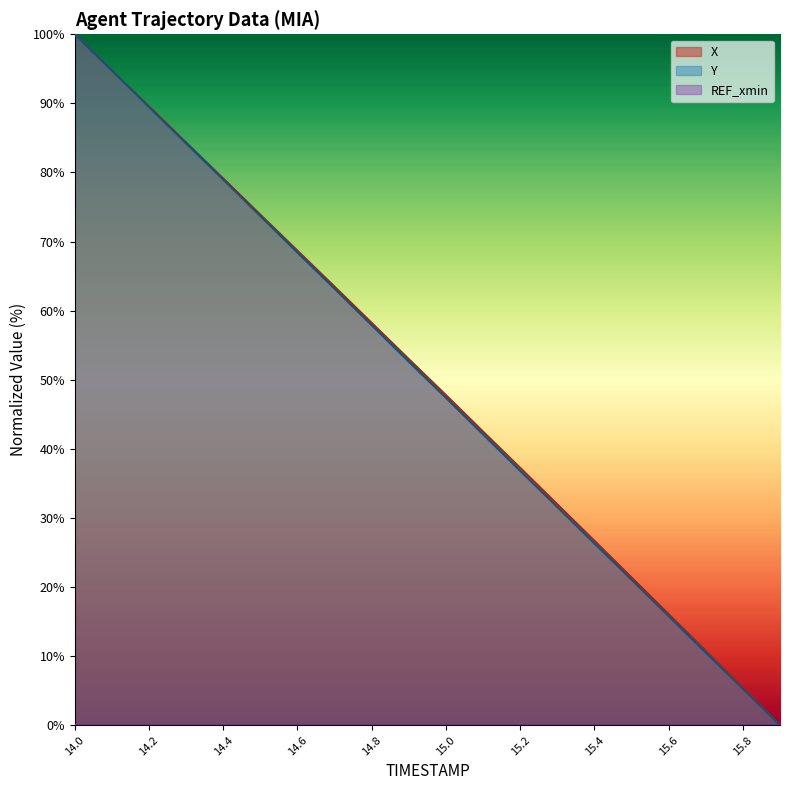

How many lines are shown in the chart?

3